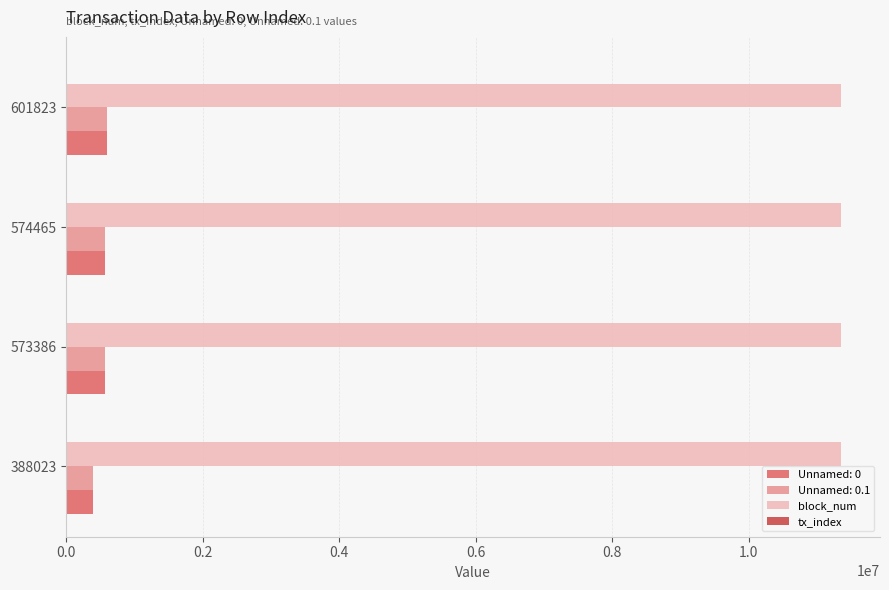

What is the greatest value displayed?

11353791